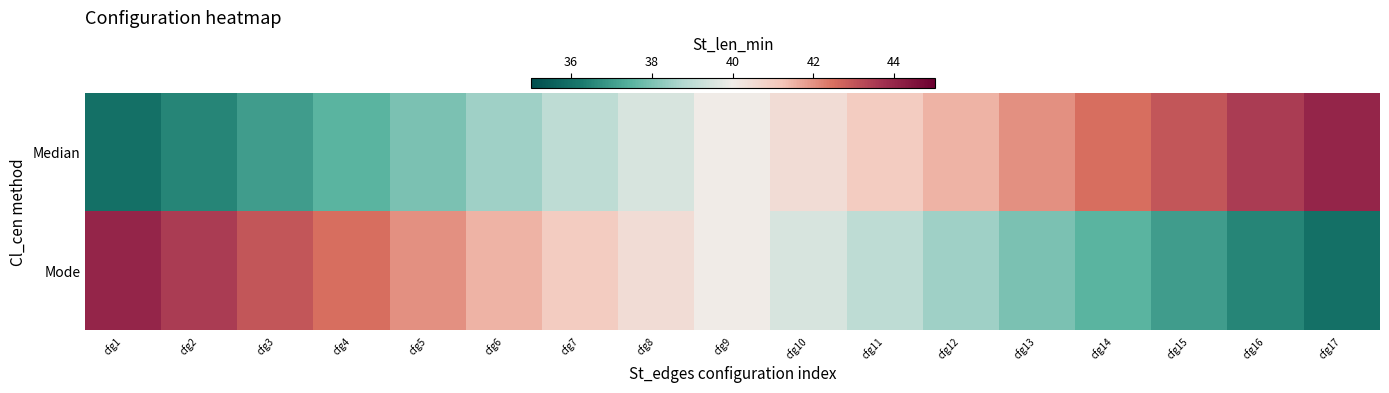

What is the spread (max minus min) of values at cfg4?

5.0